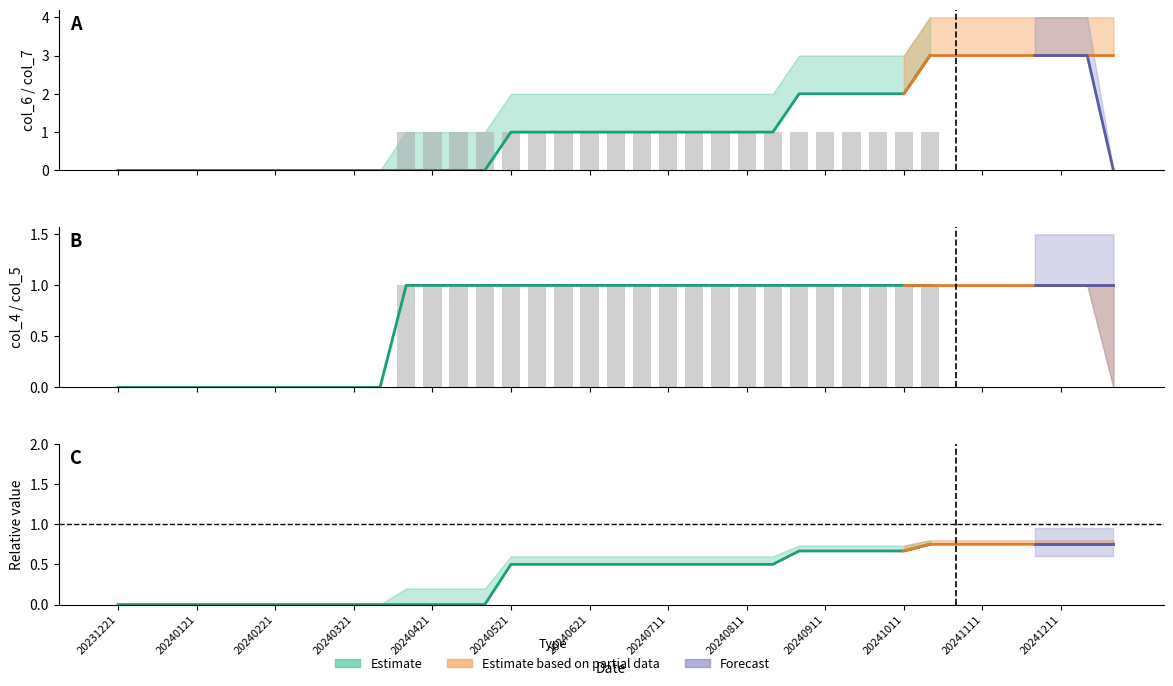

How many categories are shown in the chart?

39